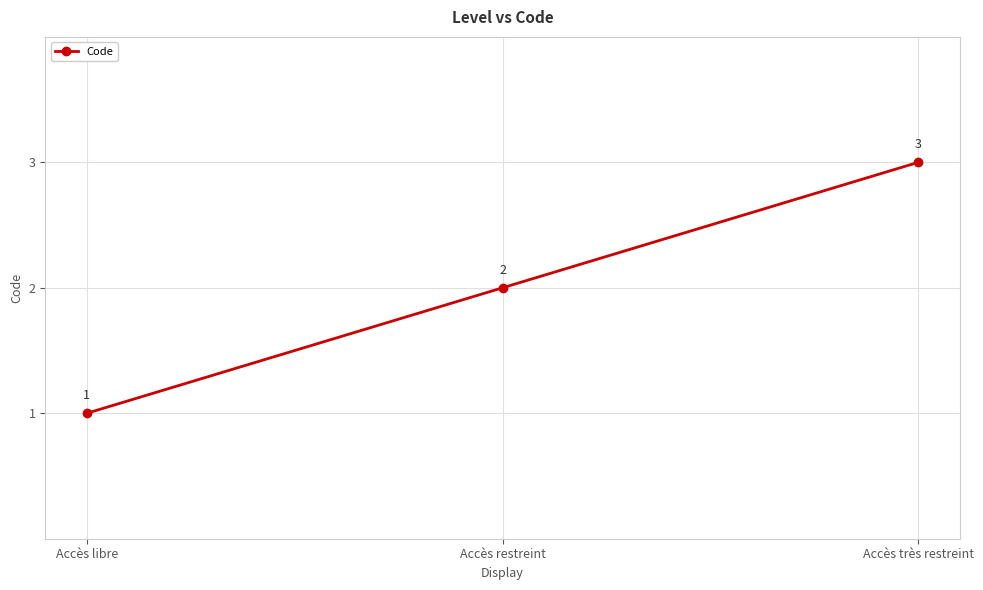

Rank the categories by value from highest to lowest.

Accès très restreint, Accès restreint, Accès libre